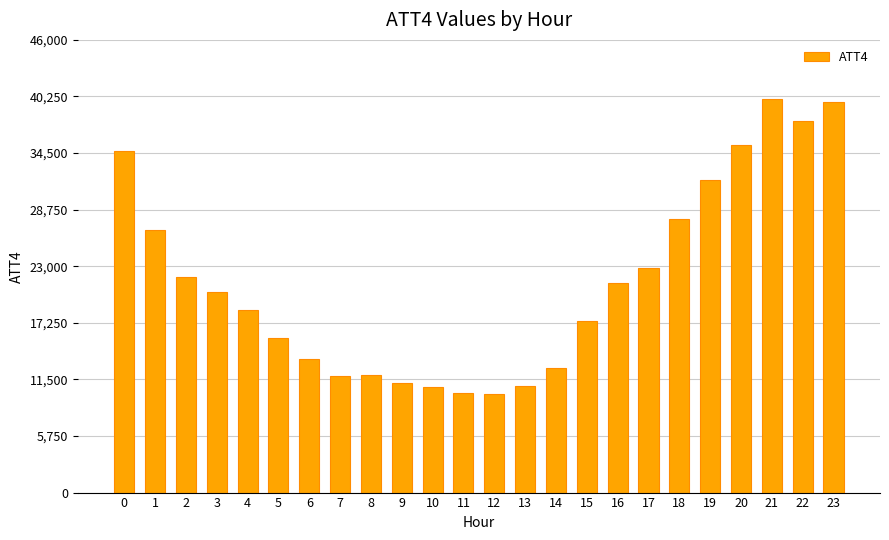

The chart shows a value of 35300 at 20. True or false?

True